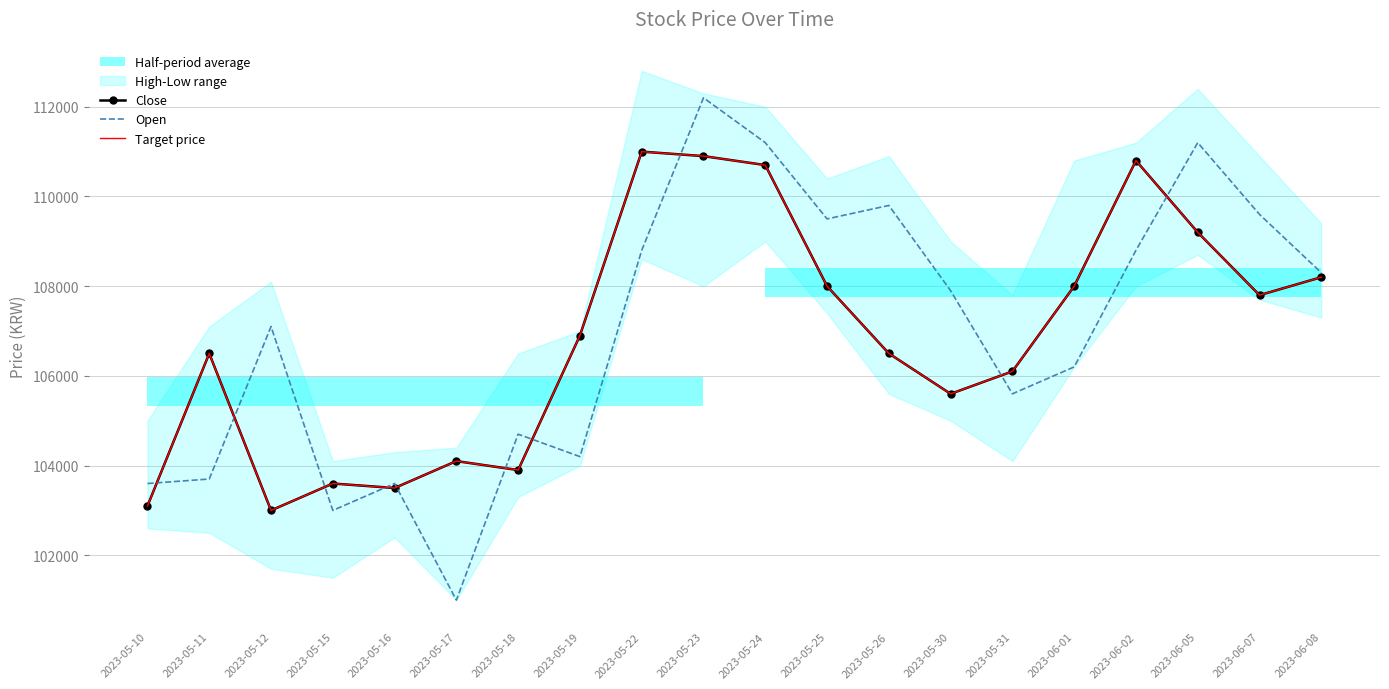

Which series has the largest total across all categories?

Open